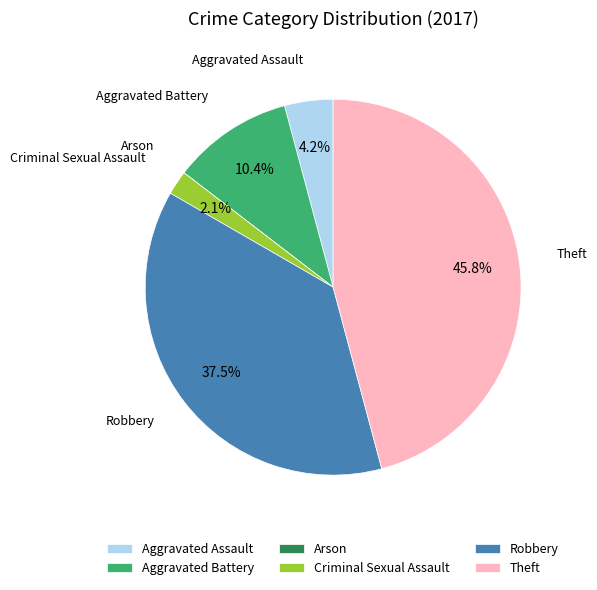

What is the ratio of the value at Aggravated Assault to the value at Robbery?

0.1